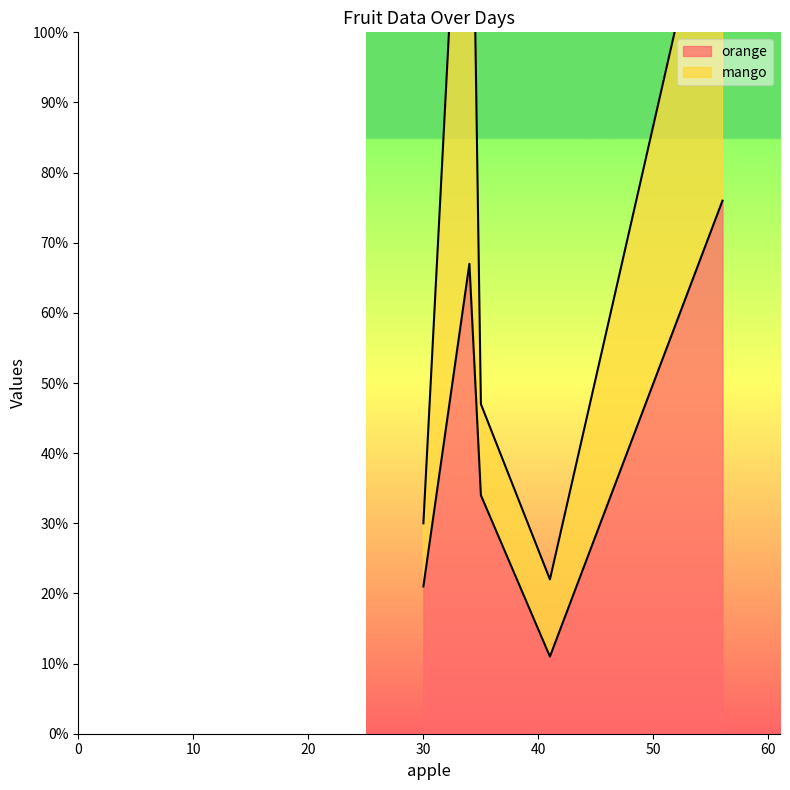

How many intersections are there between mango and orange?

1